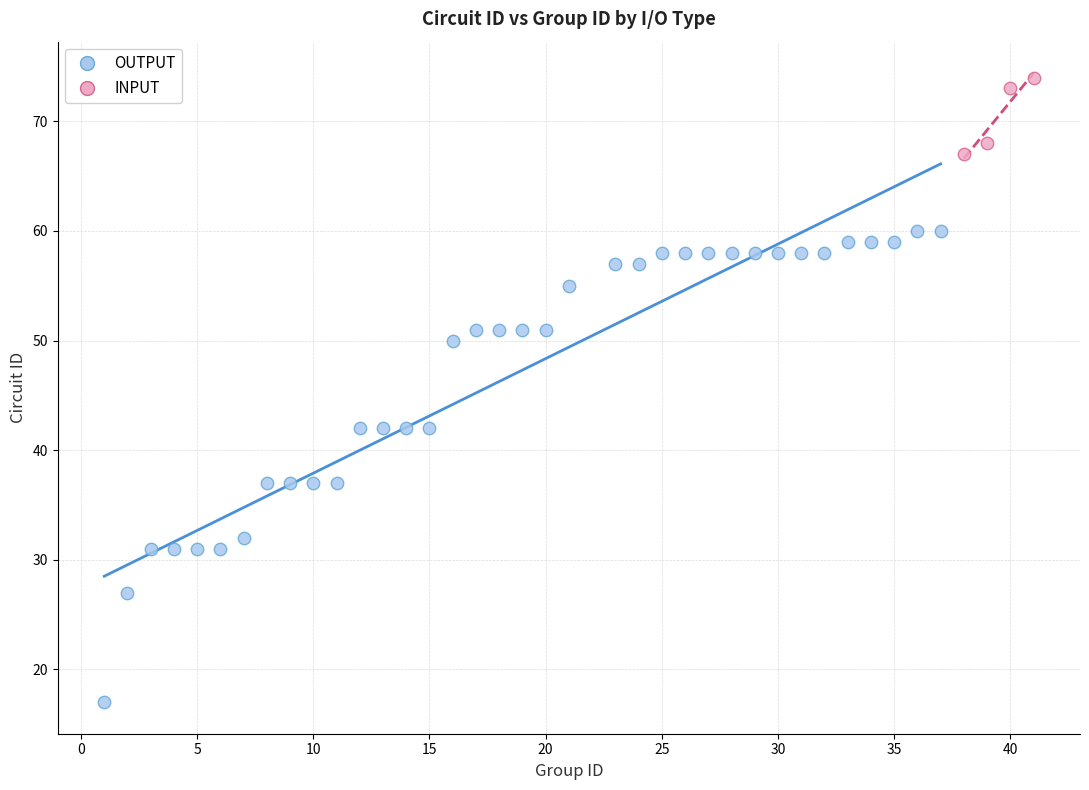

Which series contains the lowest Y value?

OUTPUT